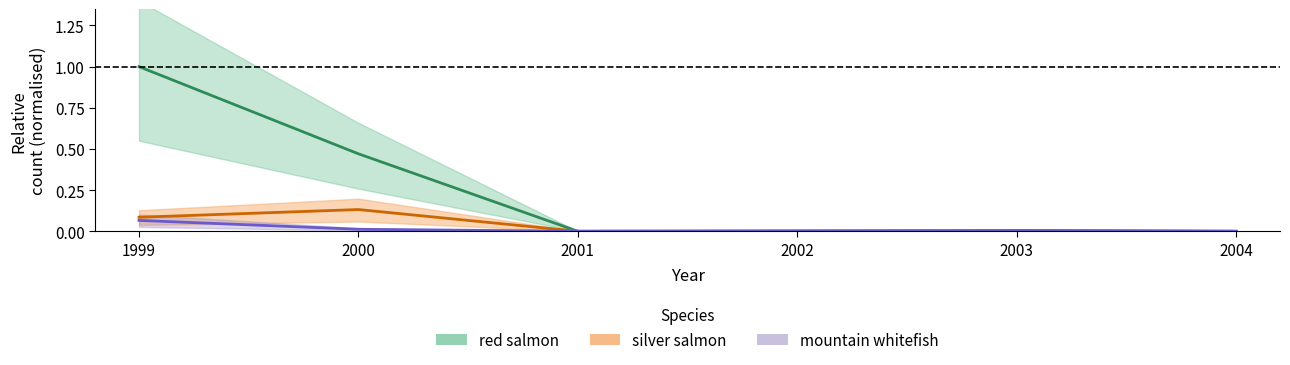

What are all the series names shown in the legend?

red, silver, mountain